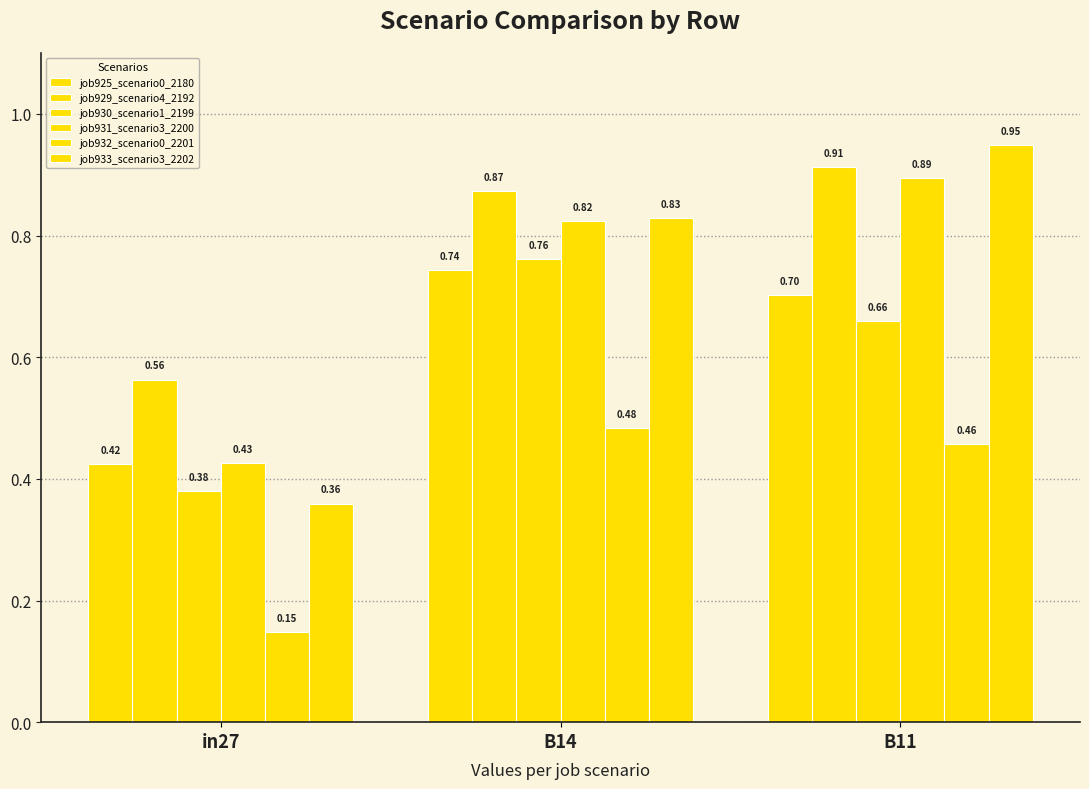

Does the chart contain stacked bars?

No